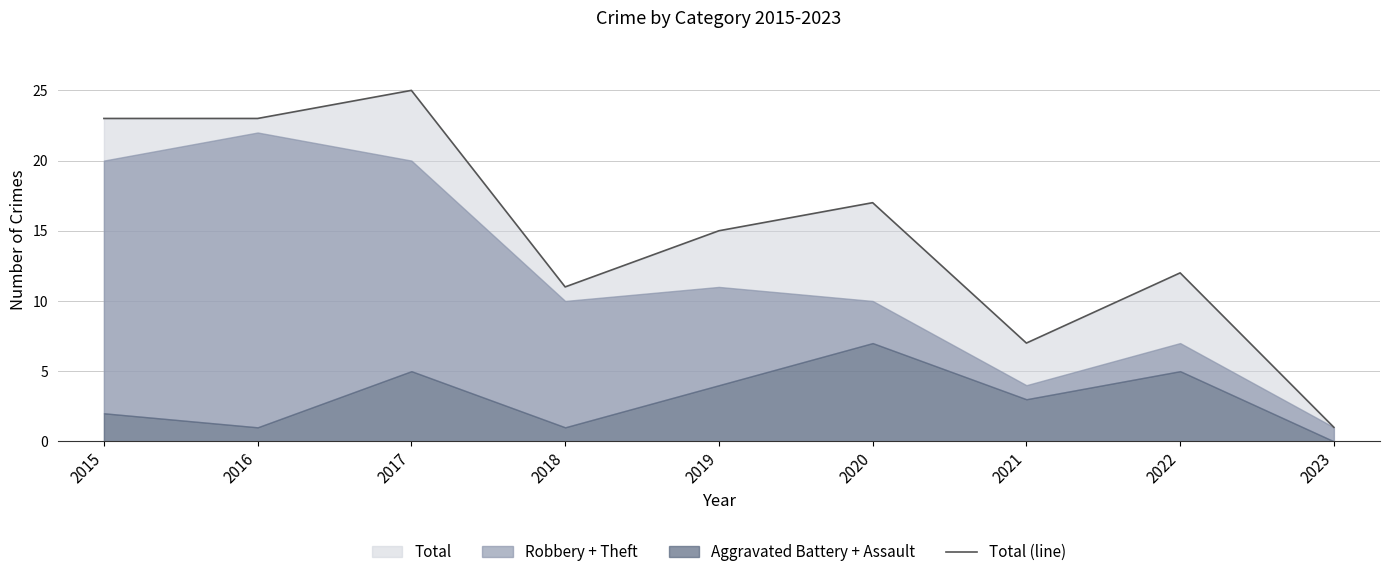

How many lines are shown in the chart?

1